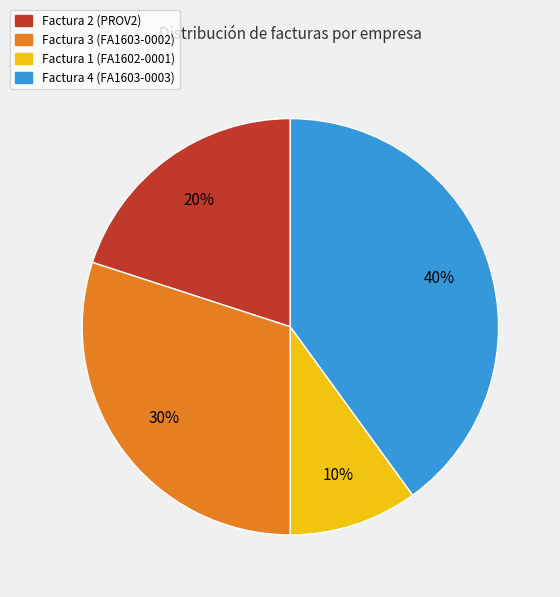

To the nearest percent, what portion does Factura 2 (PROV2) represent?

20%